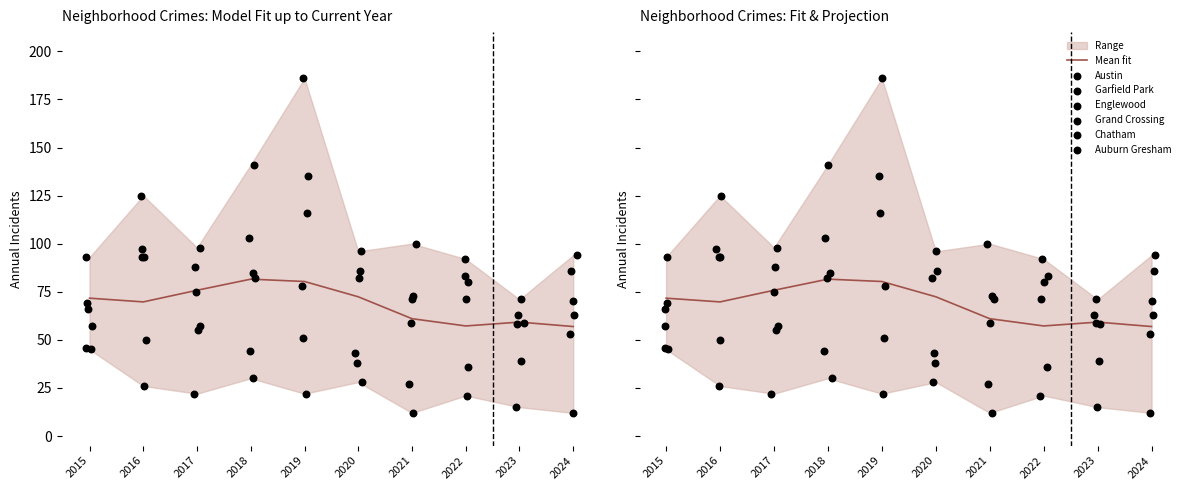

Which series reaches the minimum Y coordinate?

Auburn Gresham